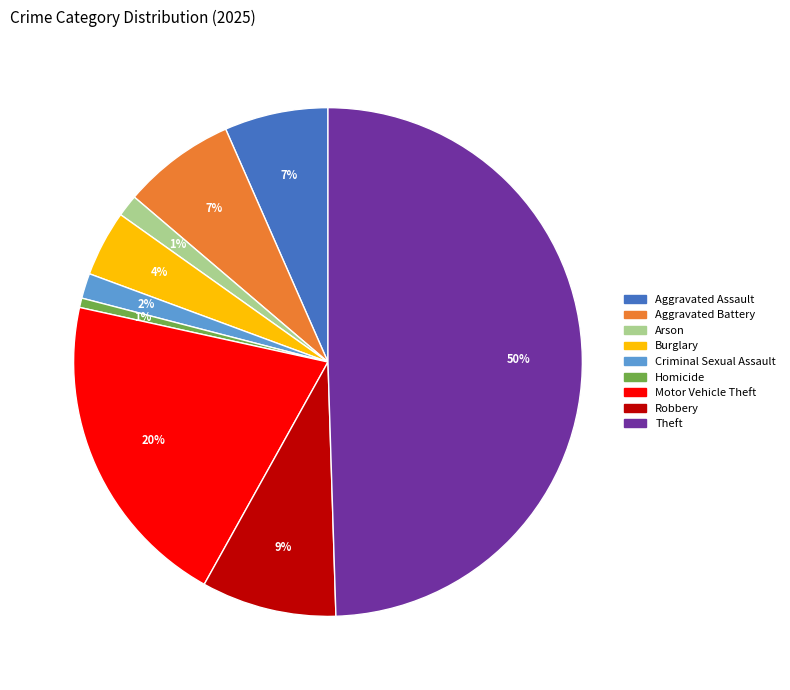

What percentage is the Homicide slice, to the nearest percent?

1%